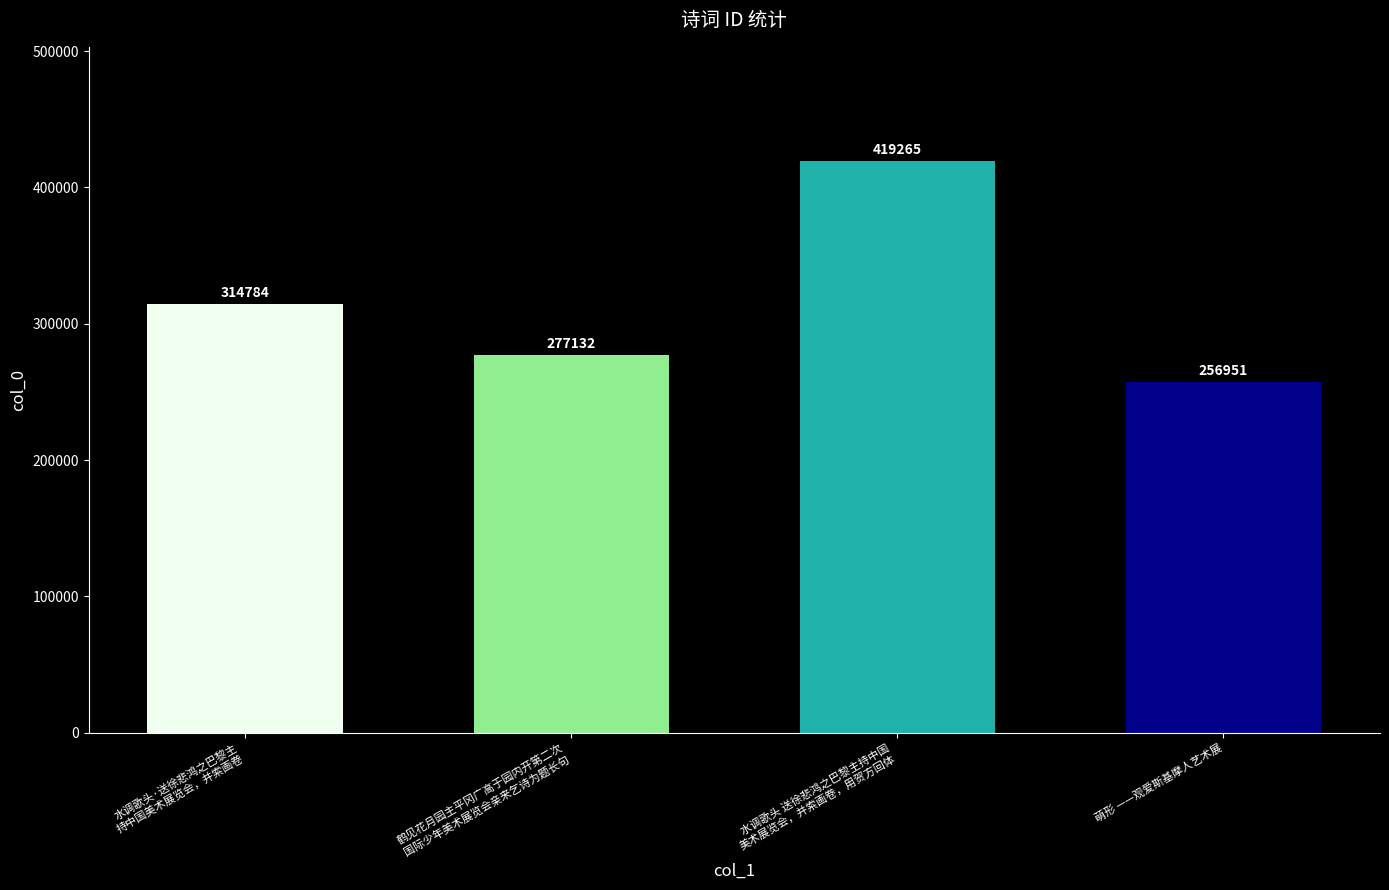

What is the greatest value displayed?

419265